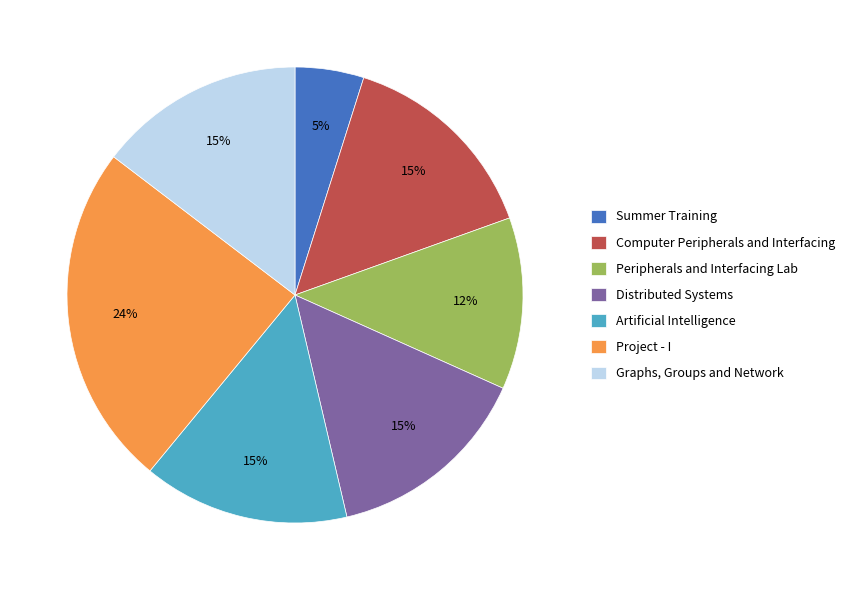

Between Summer Training and Distributed Systems, which is larger?

Distributed Systems